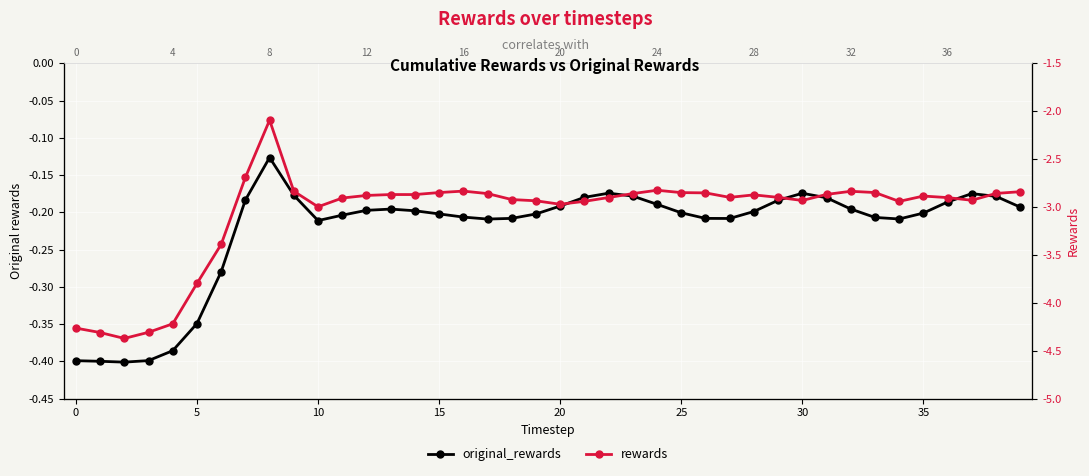

What value does the rewards series have at 34?

-2.9